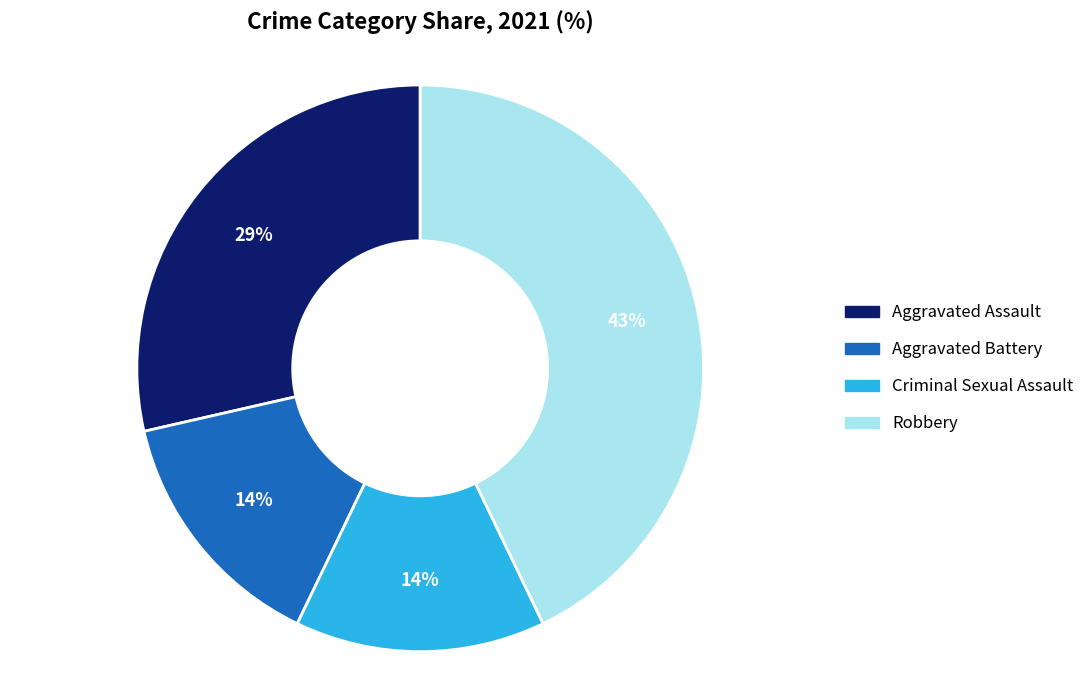

Is there any slice that represents more than half of the pie?

No